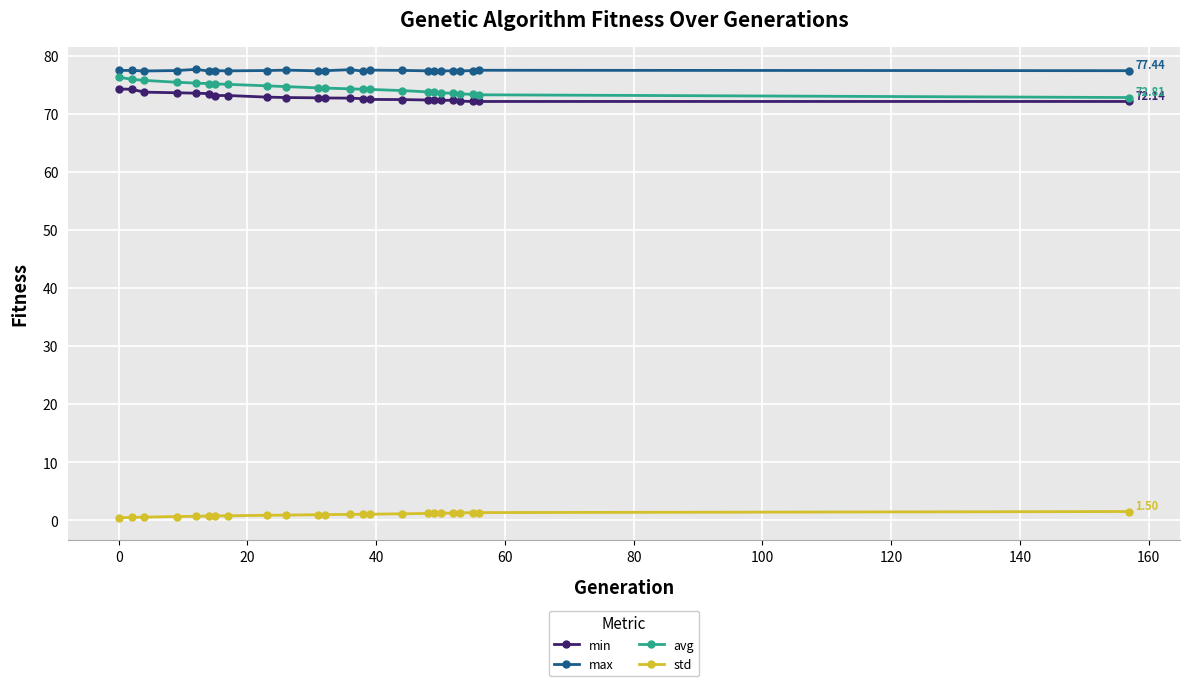

True or false: max and min cross at least once.

False